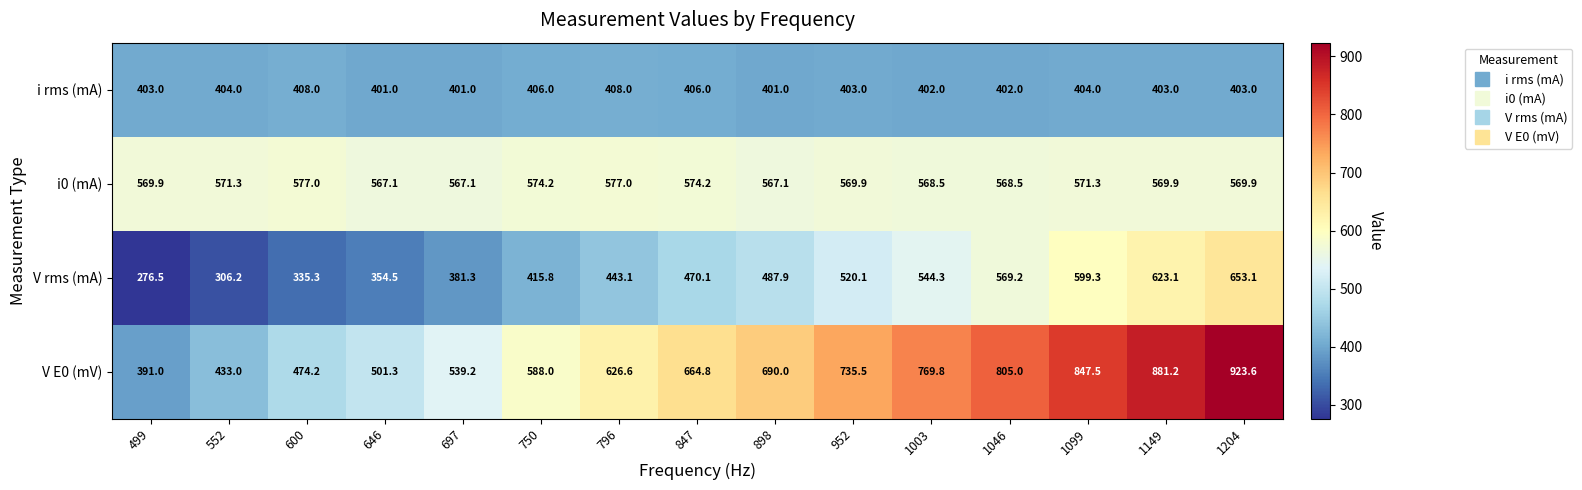

At how many categories does at least one series exceed 591?

9